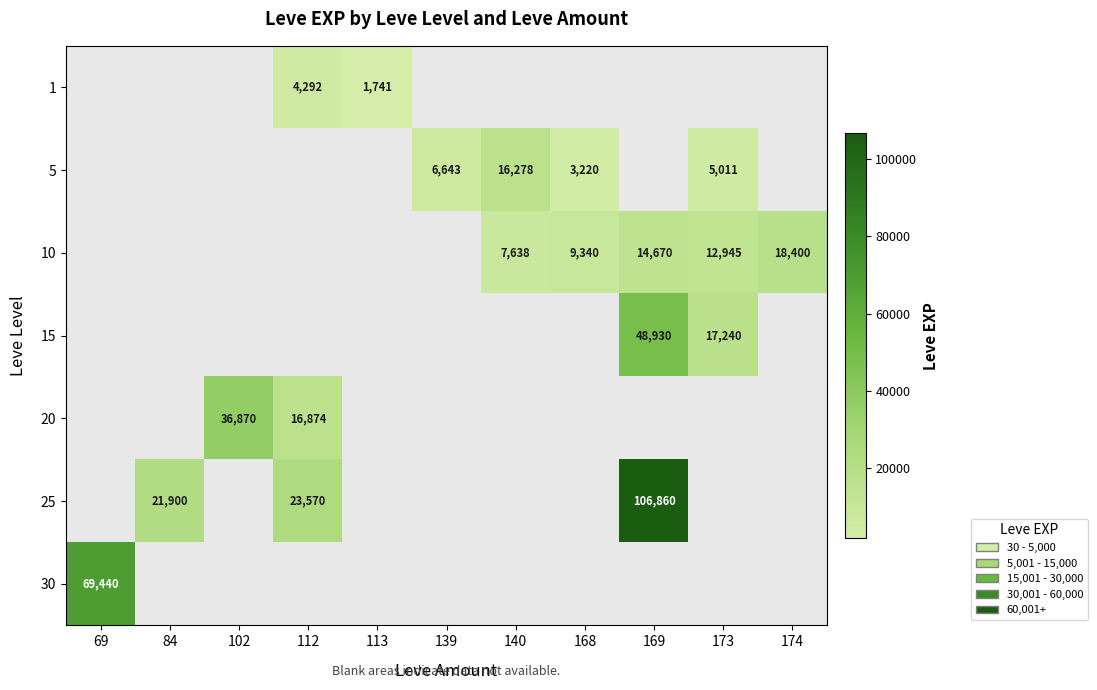

What is the difference between the highest and lowest values at 140?

16278